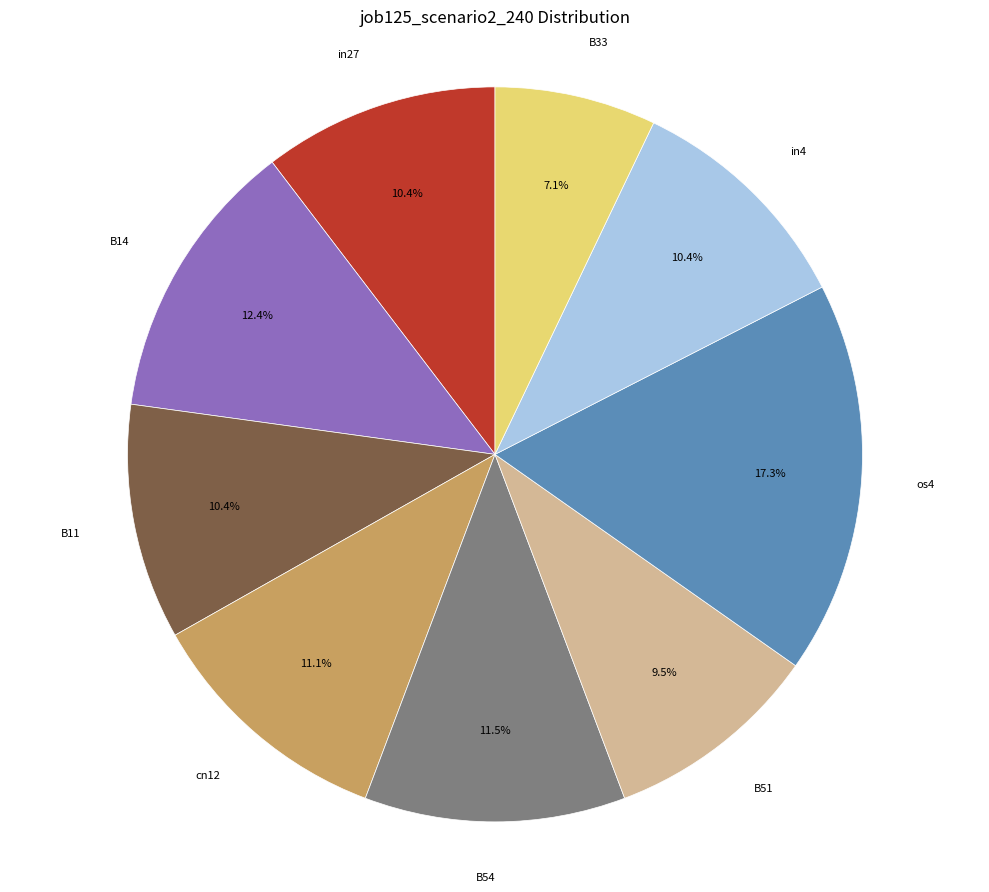

What is the smallest slice in the pie chart?

B33